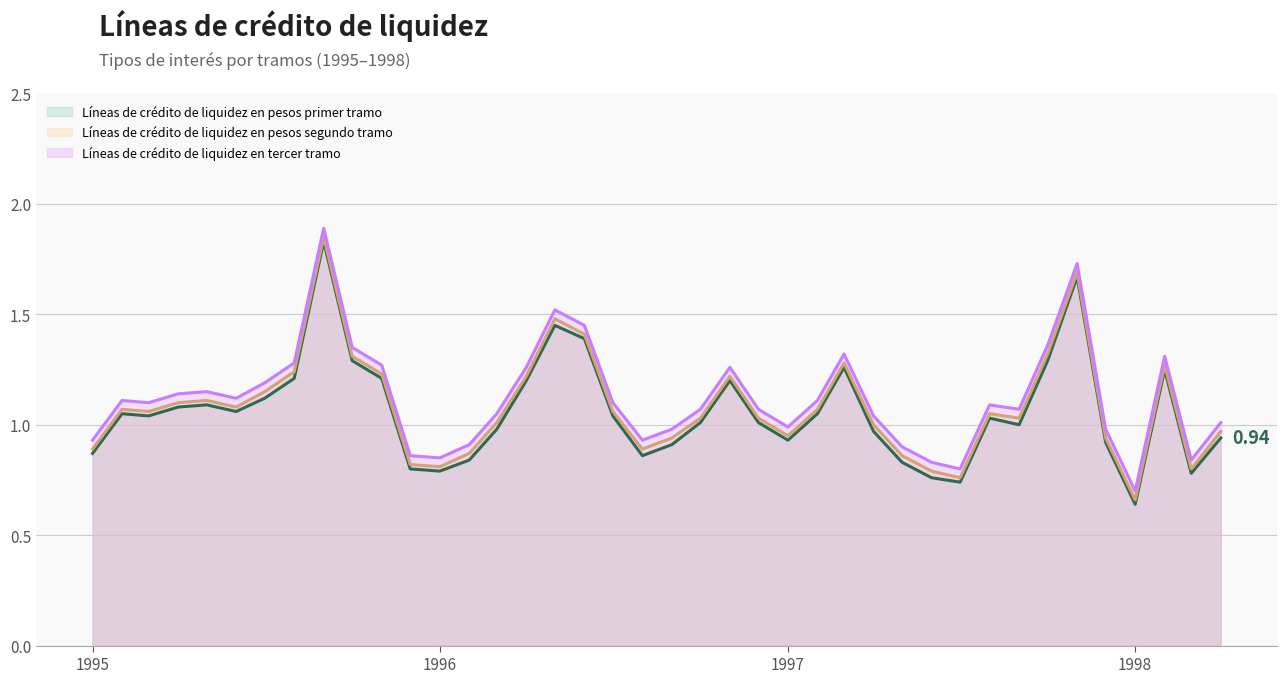

How many distinct data groups are displayed?

3